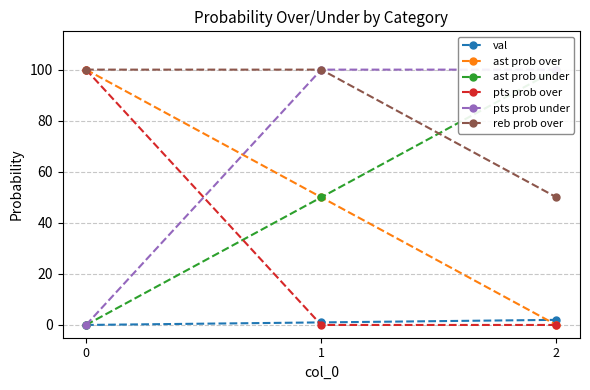

Between 0 and 2, which is larger?

2